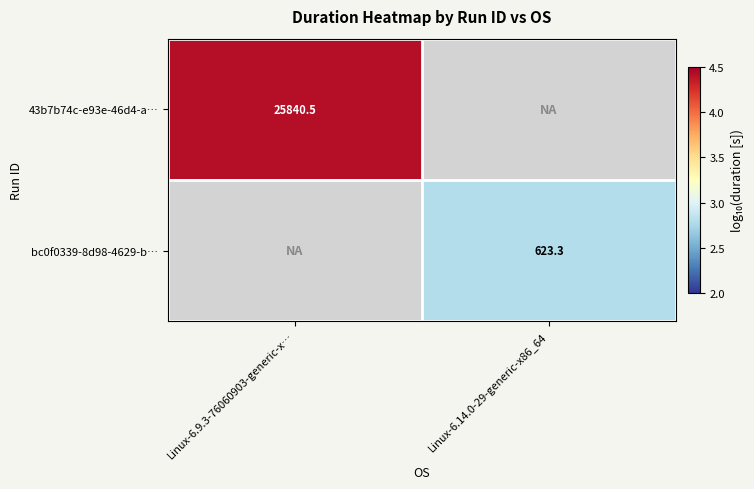

How many categories are shown in the chart?

2